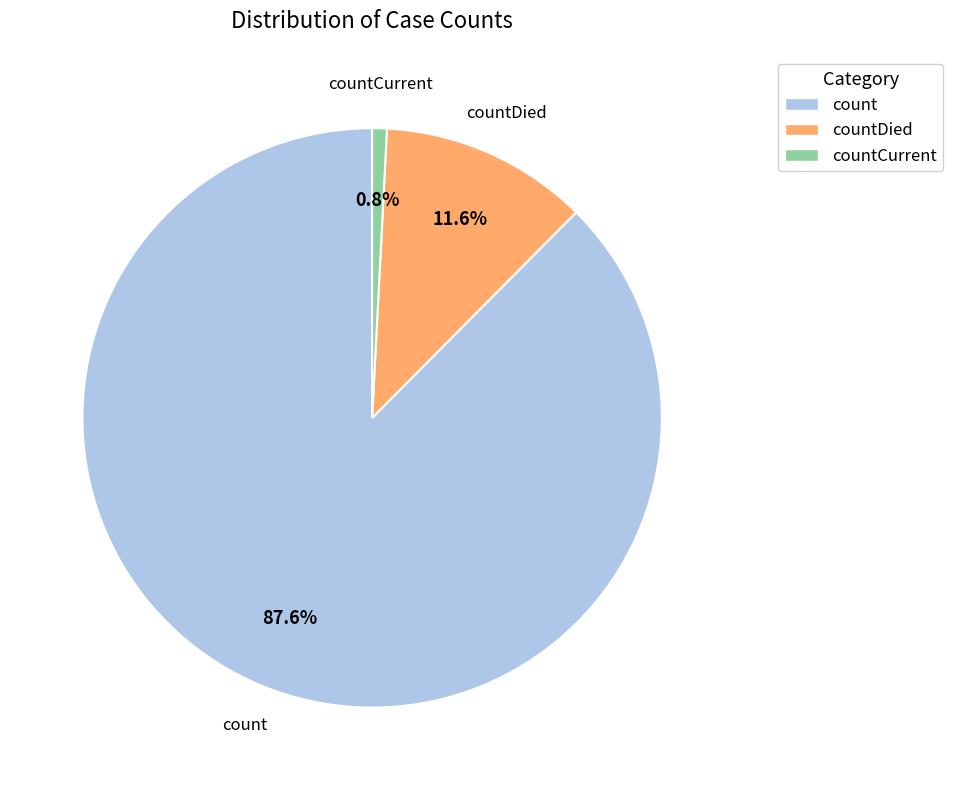

Is there any slice that represents more than half of the pie?

Yes